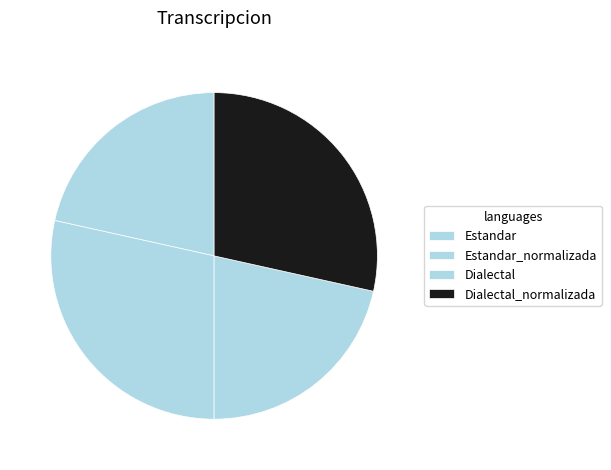

Count the number of slices in the pie.

4